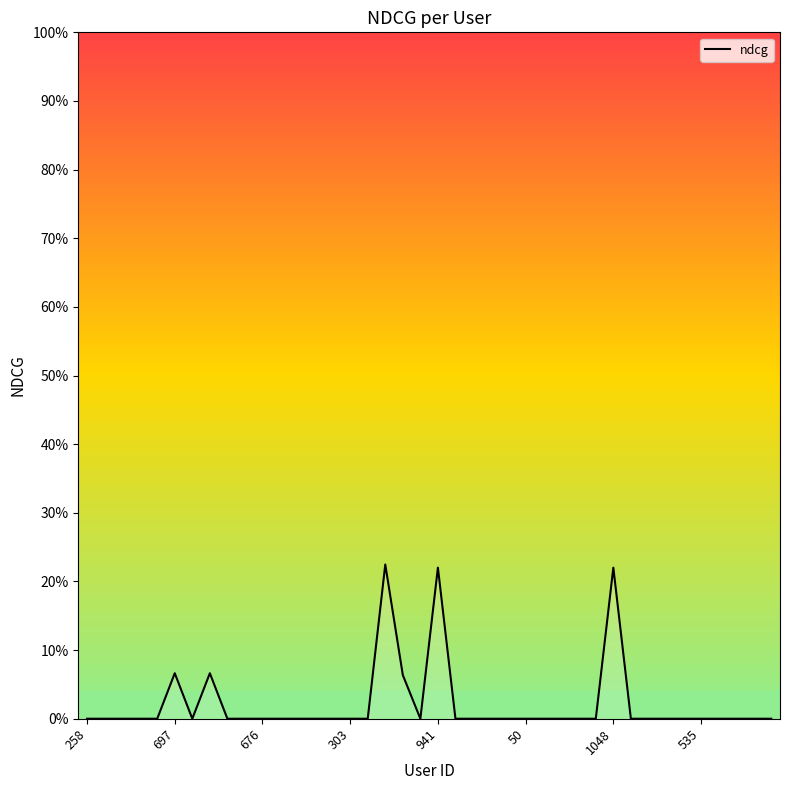

Reading left to right, transcribe all the data shown in this chart.

0.0	0.0	0.0	0.0	0.0	0.1	0.0	0.1	0.0	0.0	0.0	0.0	0.0	0.0	0.0	0.0	0.0	0.2	0.1	0.0	0.2	0.0	0.0	0.0	0.0	0.0	0.0	0.0	0.0	0.0	0.2	0.0	0.0	0.0	0.0	0.0	0.0	0.0	0.0	0.0